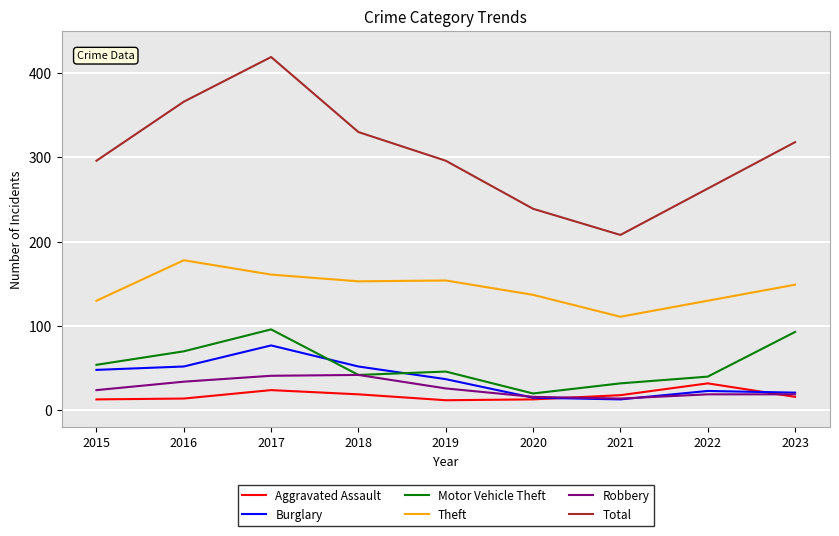

What is the average value of the Robbery series?

26